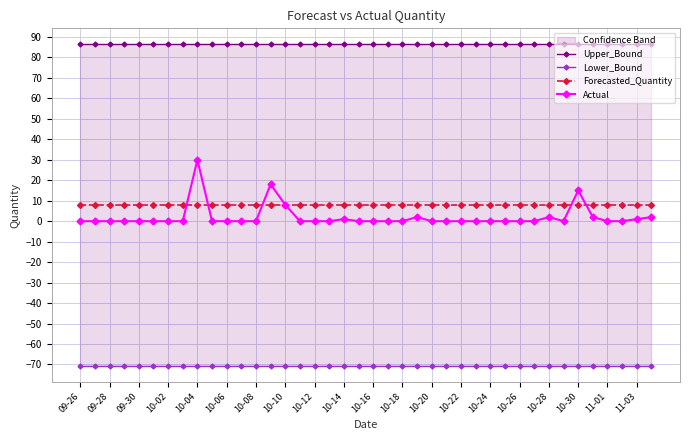

What is the difference between the maximum and minimum values in the Actual series?

30.0